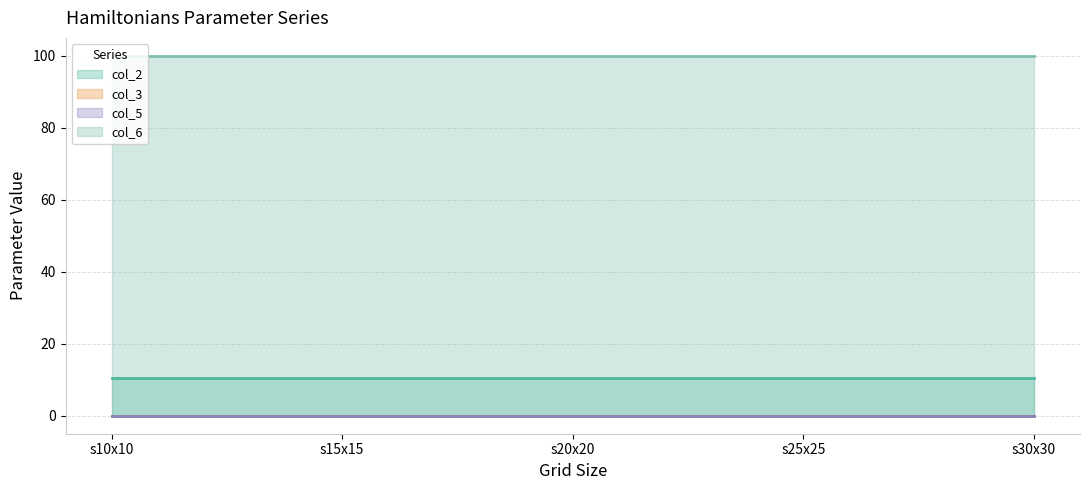

True or false: col_5 and col_2 cross at least once.

False